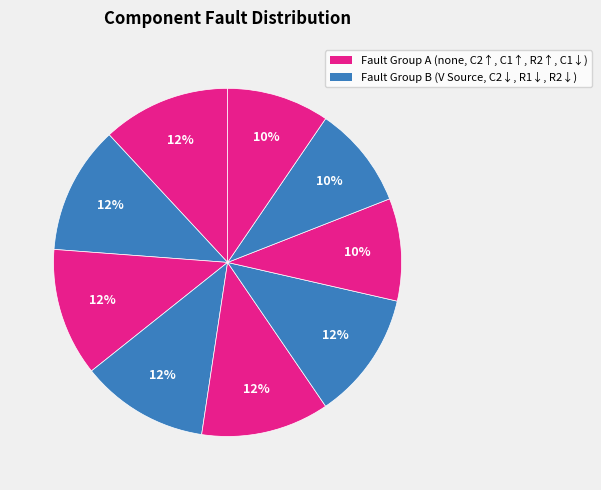

Is there any slice that represents more than half of the pie?

No